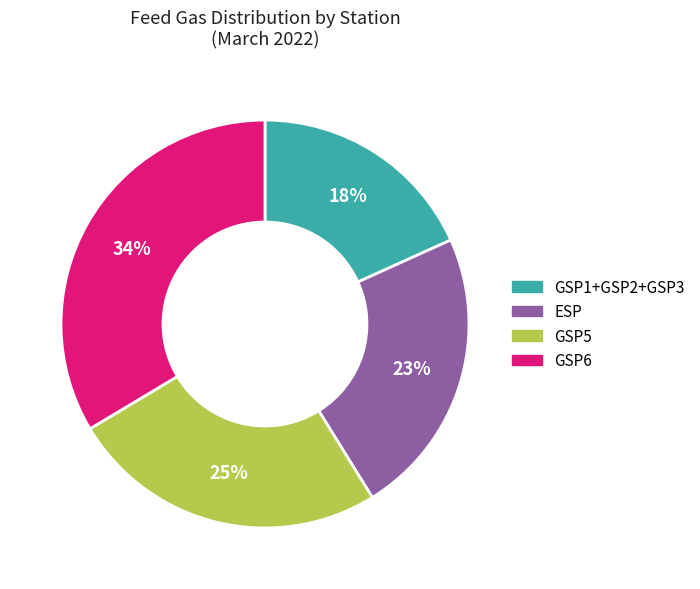

What percentage is the GSP6 slice, to the nearest percent?

34%